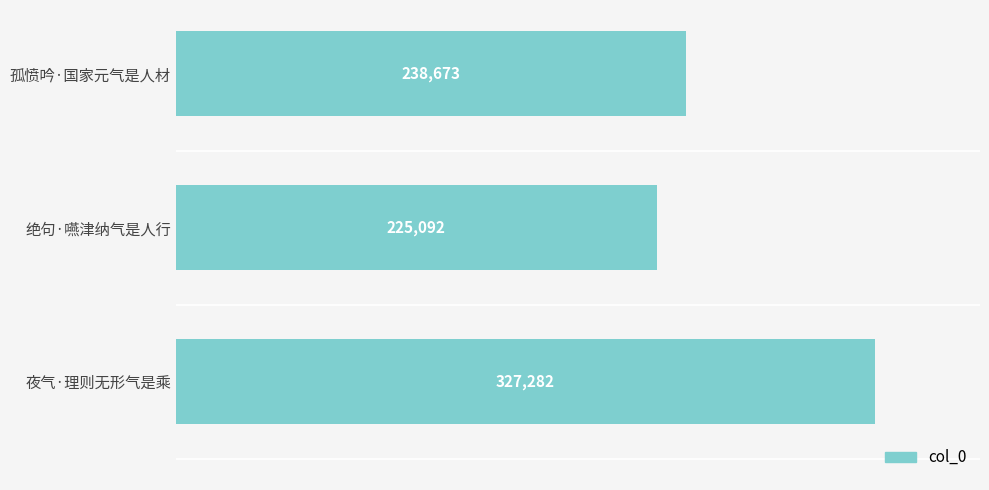

Where is the data nearest to the value 276187?

孤愤吟·国家元气是人材